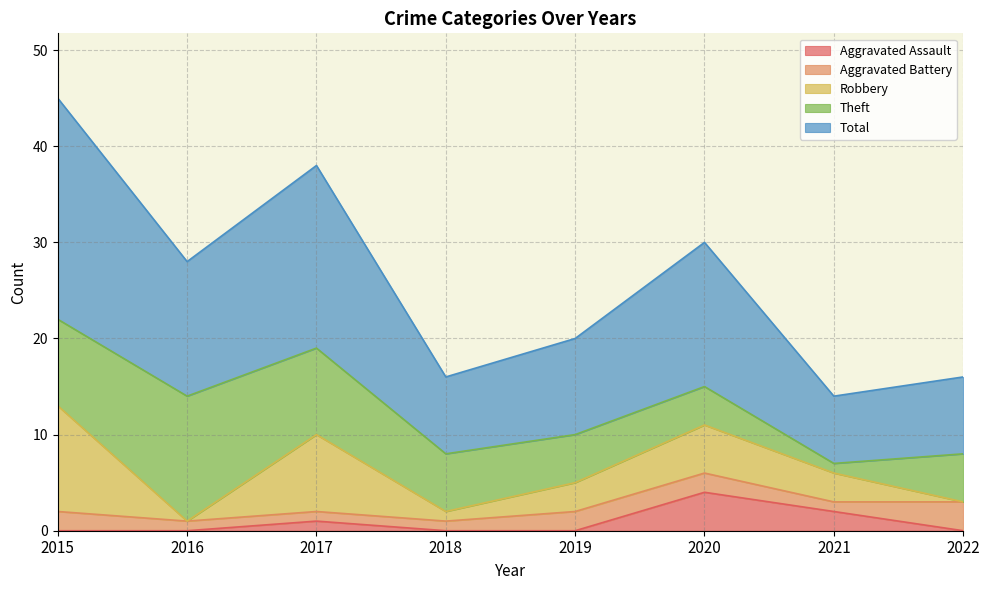

Reading left to right, extract all data points from this chart.

Aggravated Assault: 2015=0	2016=0	2017=1	2018=0	2019=0	2020=4	2021=2	2022=0
Aggravated Battery: 2015=2	2016=1	2017=1	2018=1	2019=2	2020=2	2021=1	2022=3
Robbery: 2015=11	2016=0	2017=8	2018=1	2019=3	2020=5	2021=3	2022=0
Theft: 2015=9	2016=13	2017=9	2018=6	2019=5	2020=4	2021=1	2022=5
Total: 2015=23	2016=14	2017=19	2018=8	2019=10	2020=15	2021=7	2022=8